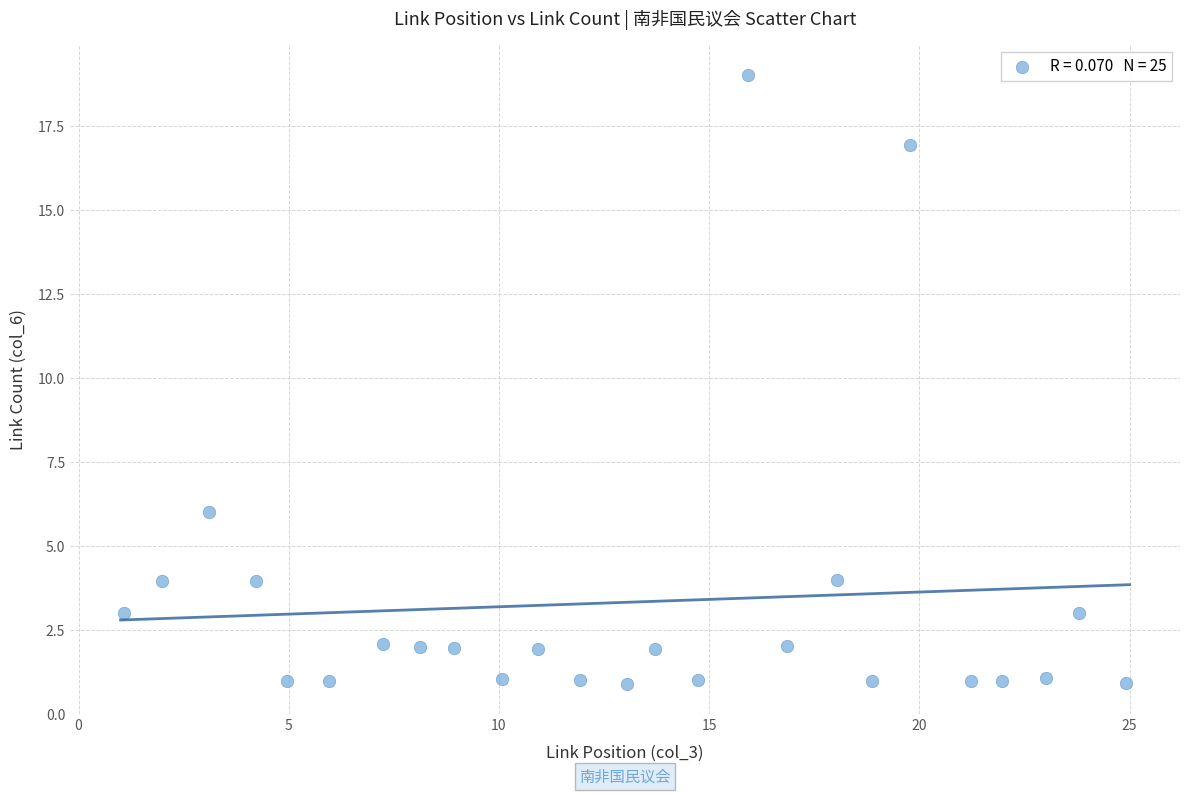

What Y value in the scatter plot is closest to 9?

6.0